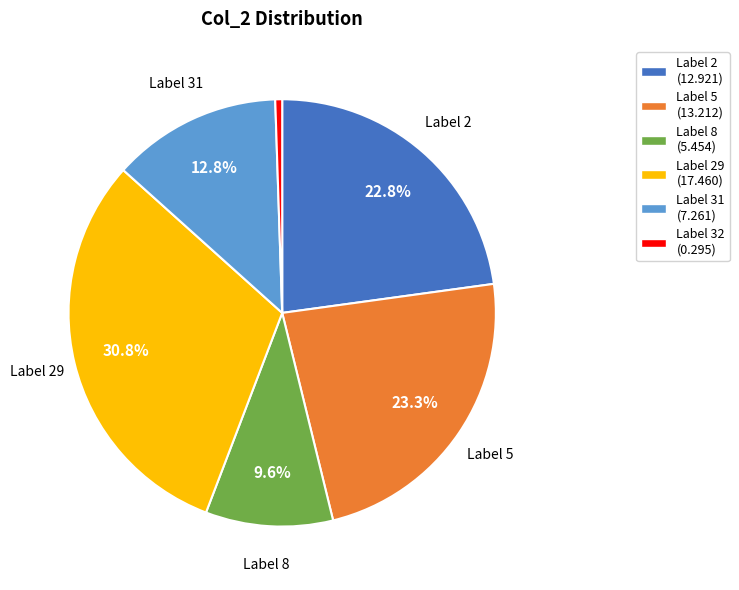

Does any single category account for the majority?

No